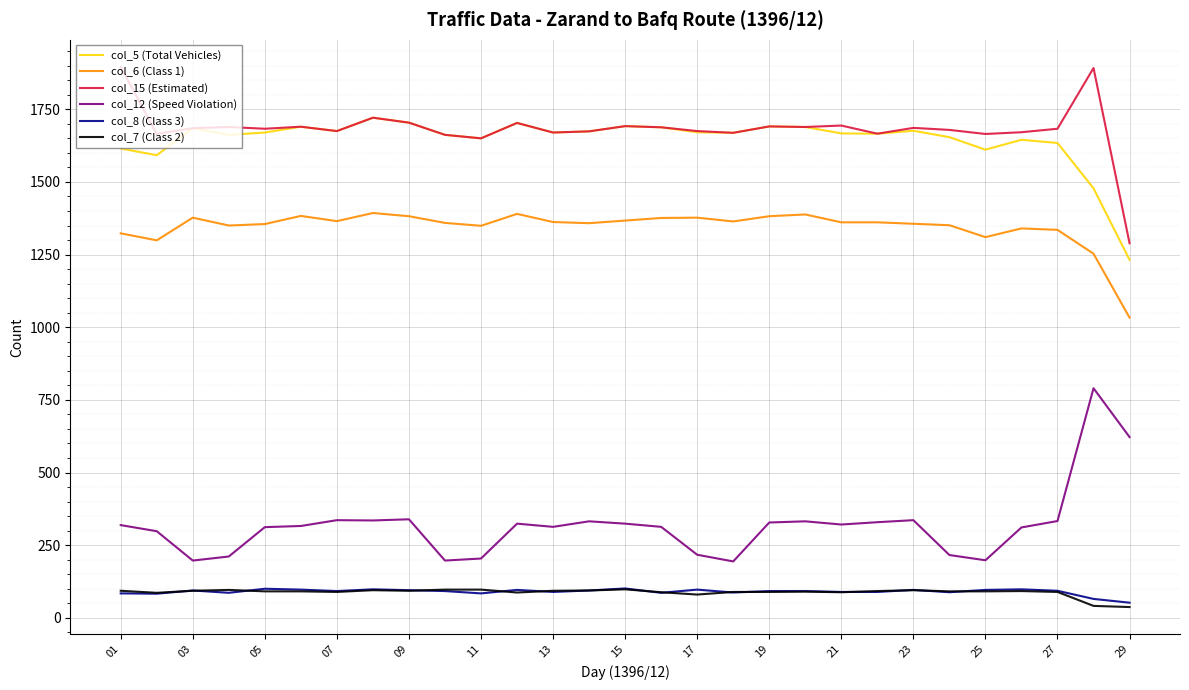

What is the greatest value displayed?

1896